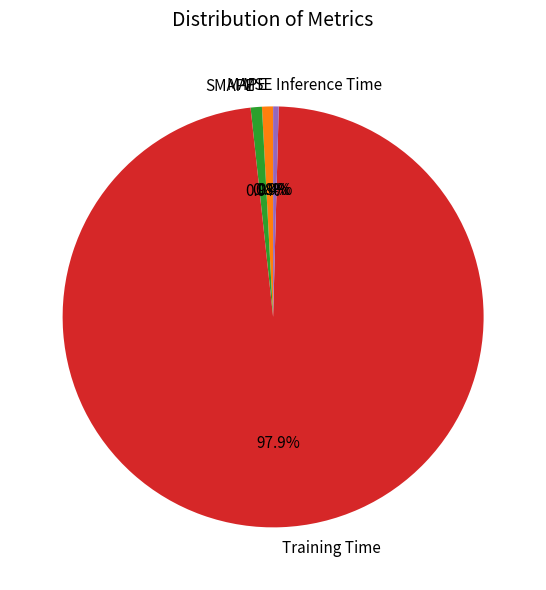

Is it true that Training Time is 98% of the pie?

True